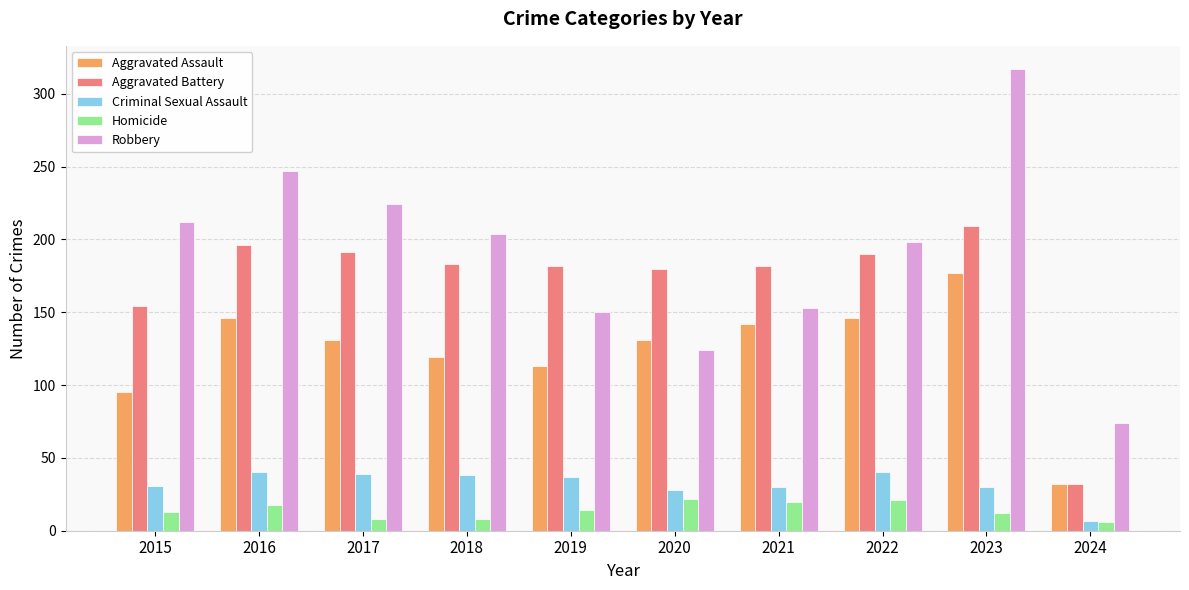

How many distinct data groups are displayed?

5